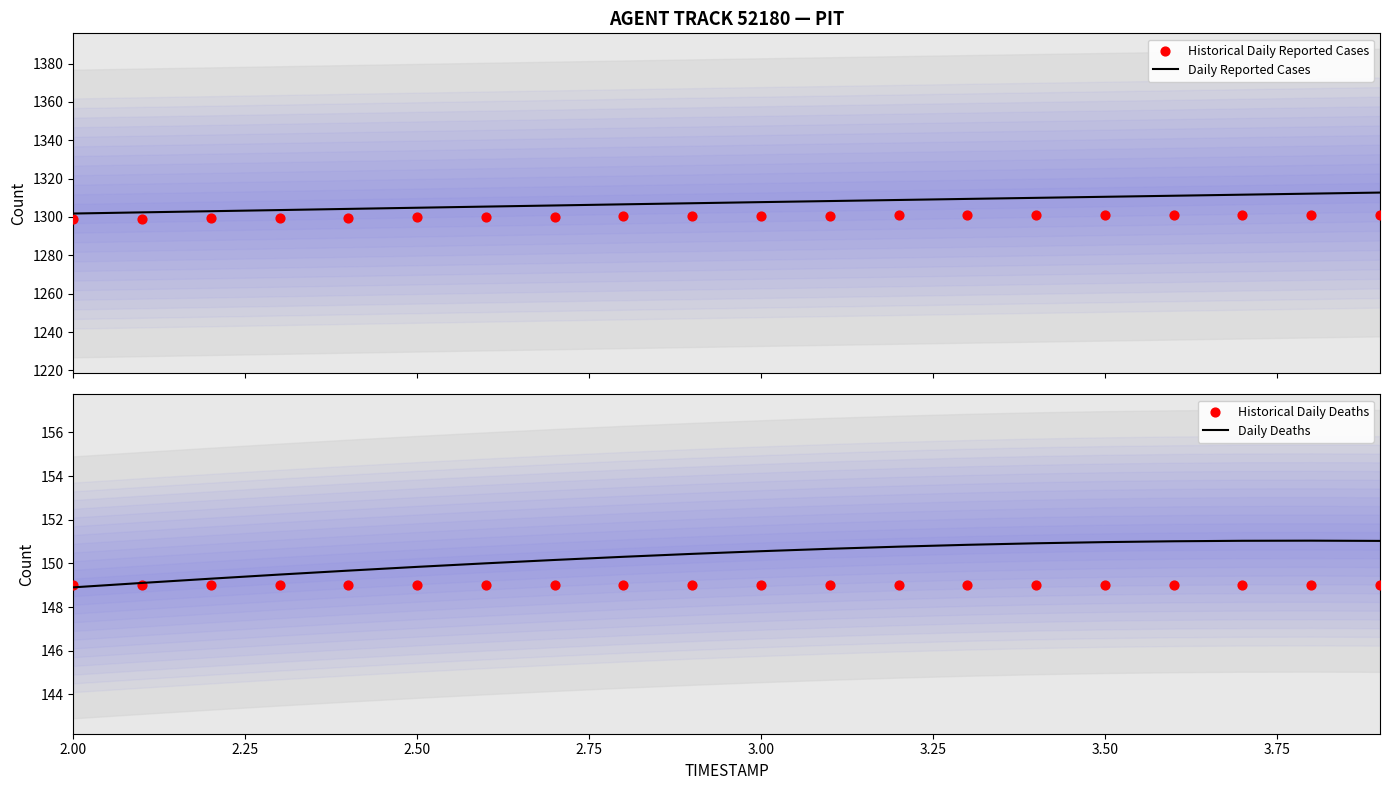

Which series has the largest total across all categories?

Daily Reported Cases